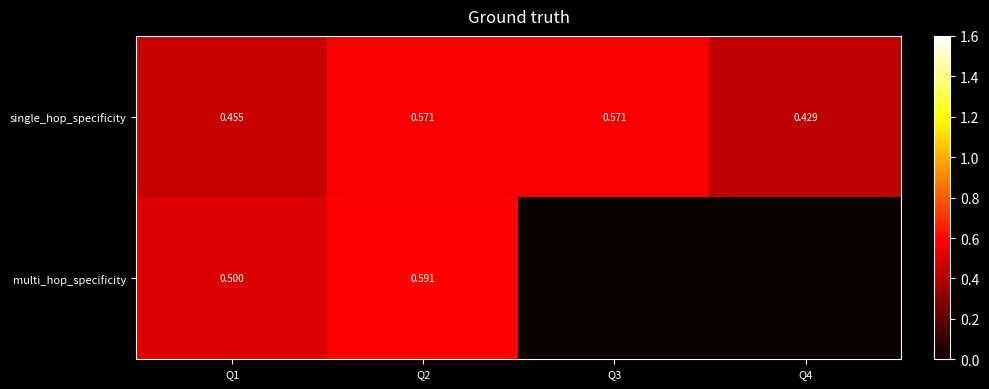

Which has a higher value, Q3 or Q4?

Q3